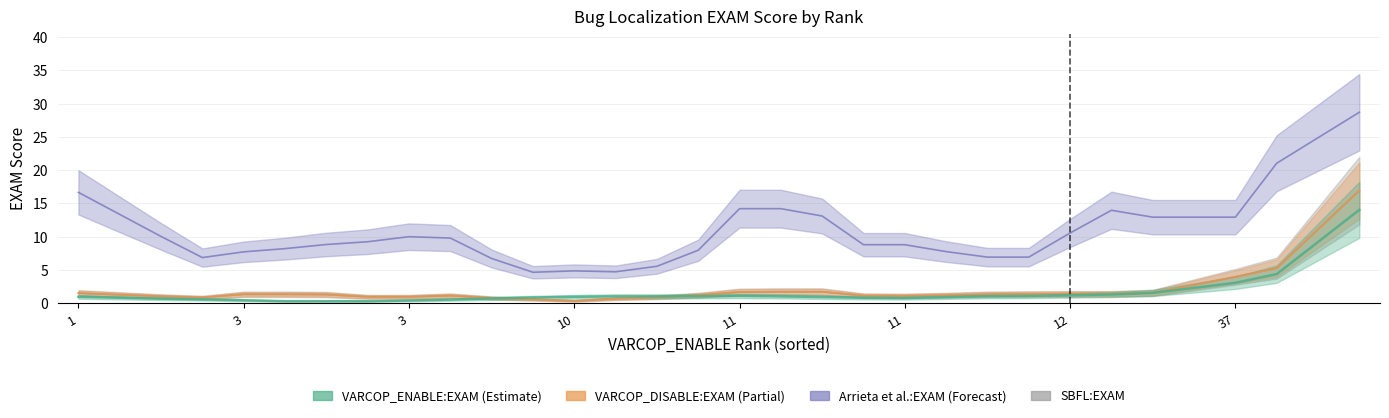

What is the difference between the highest and lowest values at 3?

8.1